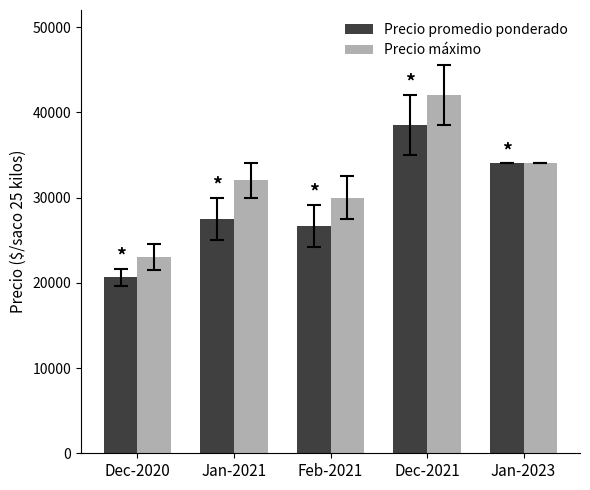

How many data points in Precio máximo are less than 32000?

2